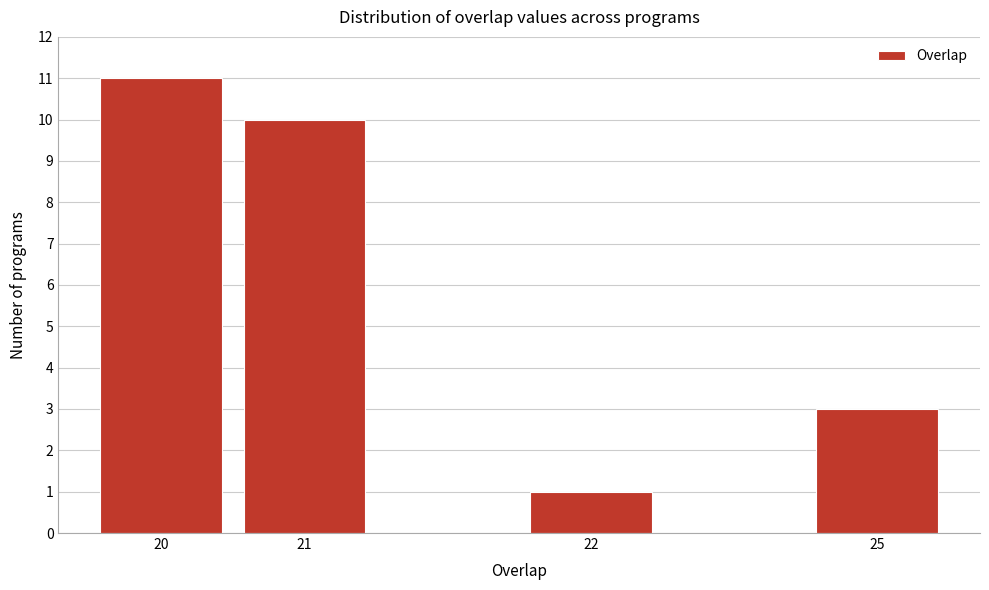

Reading left to right, what are all the values shown in this chart?

11	10	1	3